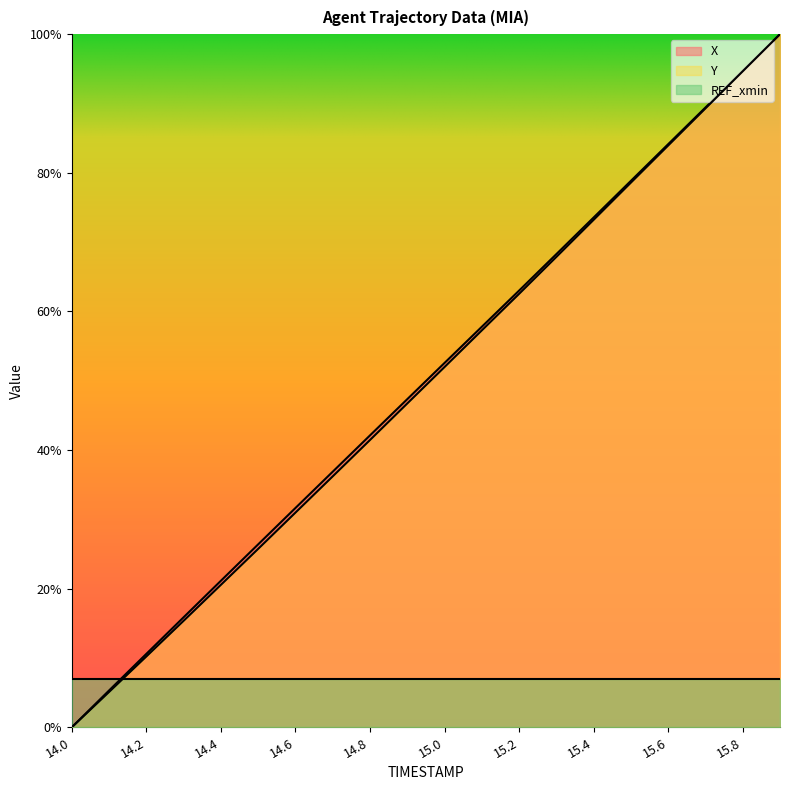

What is the difference between the maximum and second lowest values in the X series?

0.9